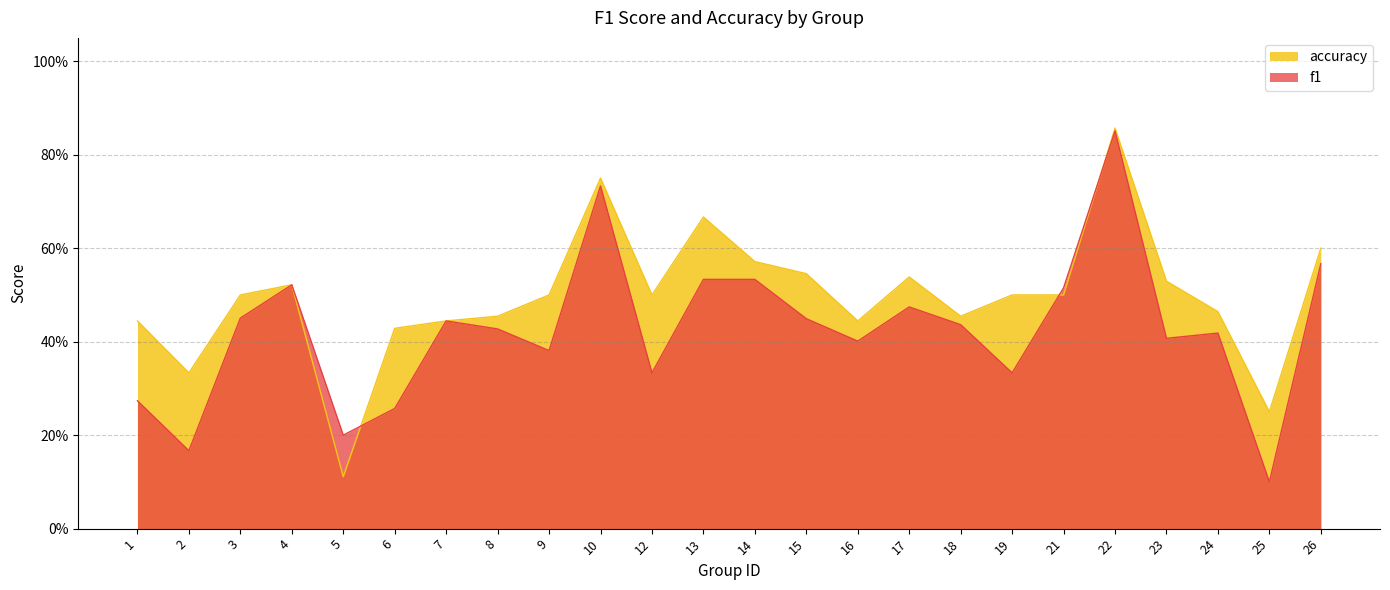

Reading left to right, list all the values displayed in this chart.

f1: 0.3	0.2	0.5	0.5	0.2	0.3	0.4	0.4	0.4	0.7	0.3	0.5	0.5	0.4	0.4	0.5	0.4	0.3	0.5	0.9	0.4	0.4	0.1	0.6
accuracy: 0.4	0.3	0.5	0.5	0.1	0.4	0.4	0.5	0.5	0.8	0.5	0.7	0.6	0.5	0.4	0.5	0.5	0.5	0.5	0.9	0.5	0.5	0.2	0.6